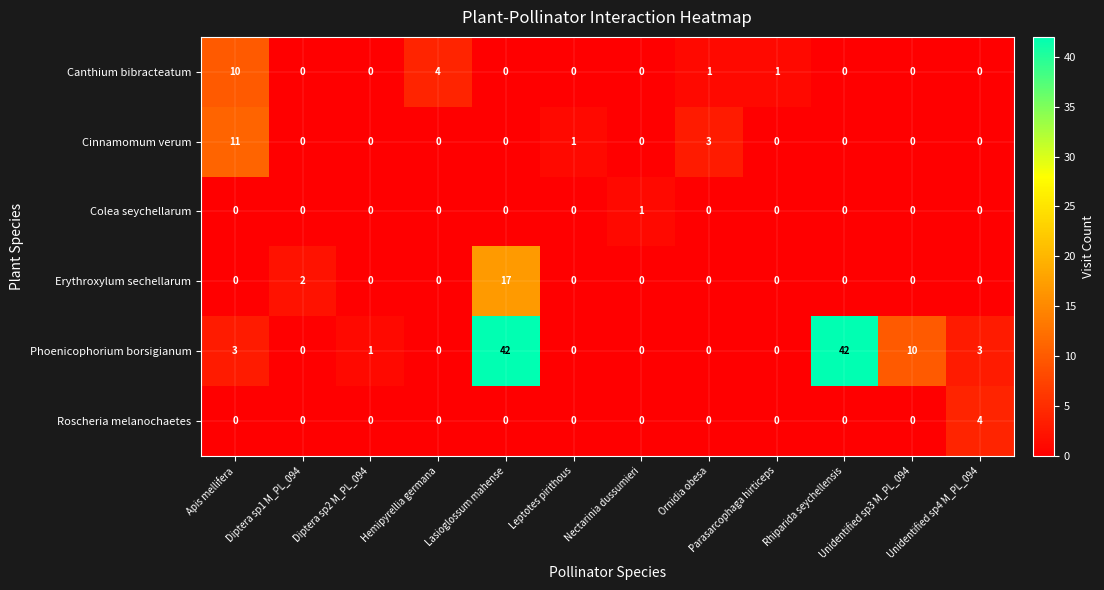

What is the greatest value displayed?

42